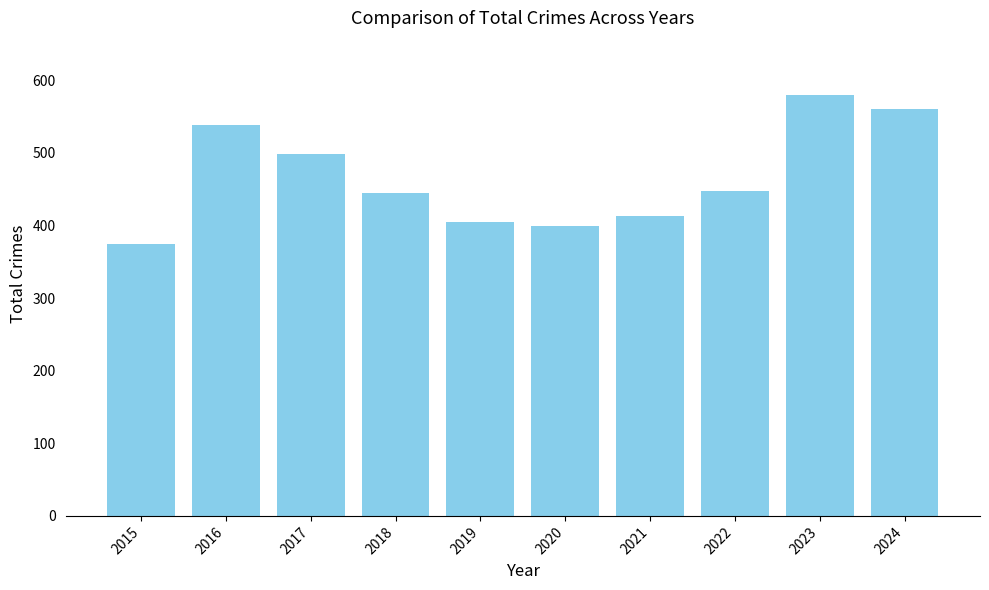

What is the difference between the second highest and minimum values?

185